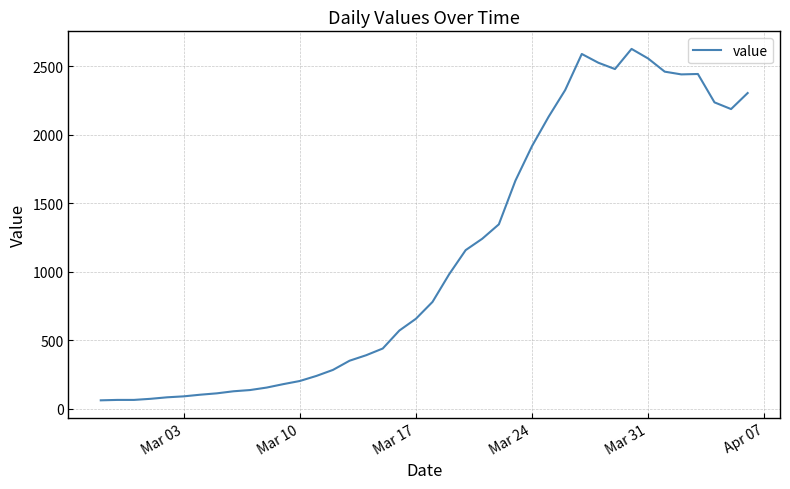

What is the maximum value shown in the chart?

2625